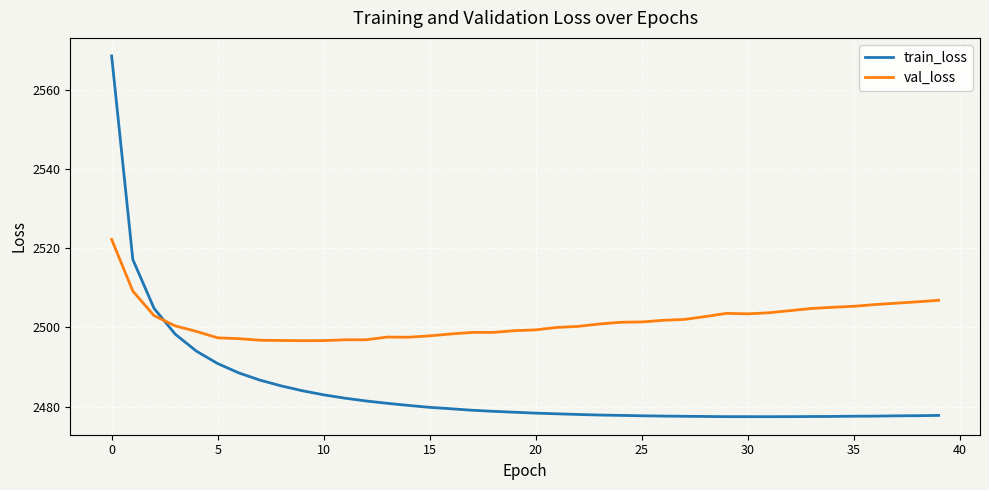

Which series ends up on top after the final intersection of val_loss and train_loss?

val_loss